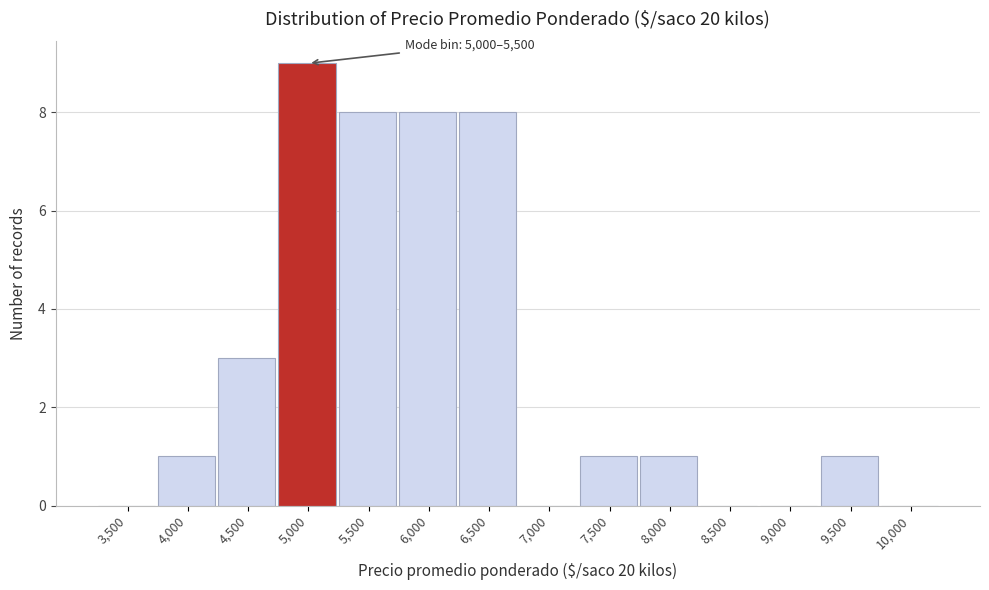

Reading left to right, extract all data points from this chart.

3,500=0	4,000=1	4,500=3	5,000=9	5,500=8	6,000=8	6,500=8	7,000=0	7,500=1	8,000=1	8,500=0	9,000=0	9,500=1	10,000=0